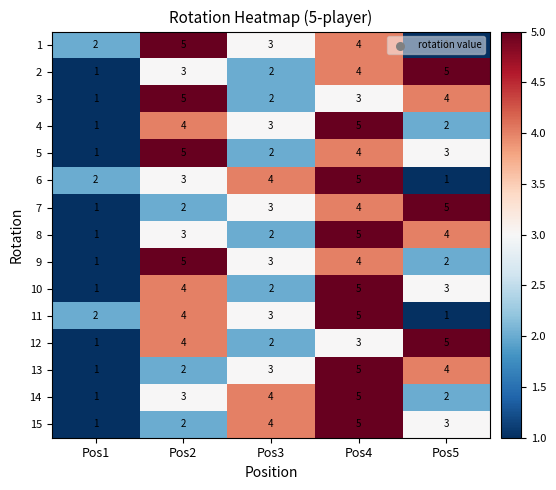

Which category has the lowest value in the 8 series?

Pos1